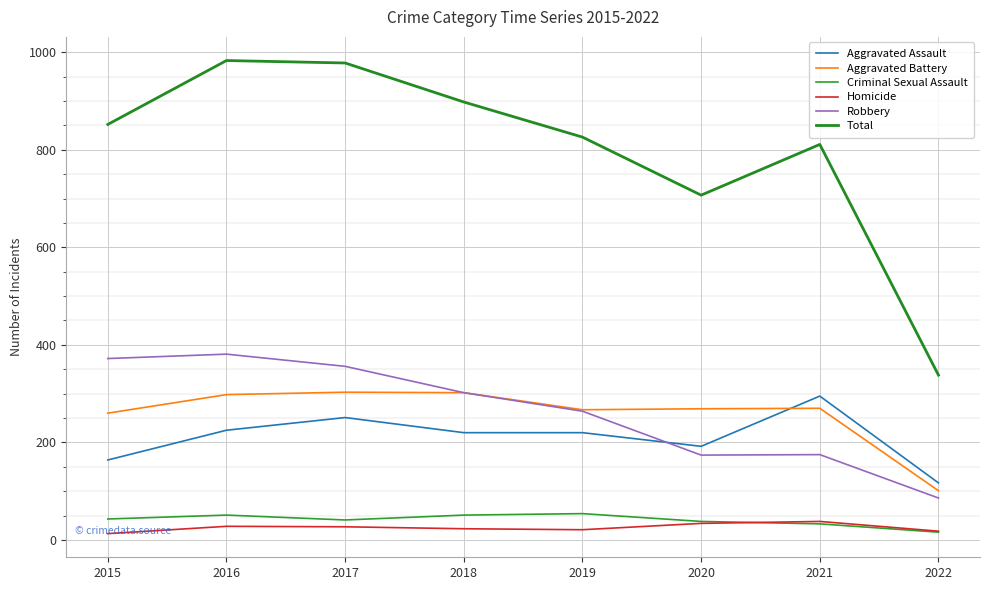

Does the chart display data point markers on the line(s)?

No